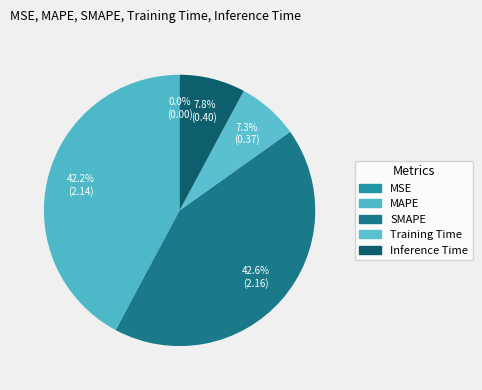

Which slice is the largest?

SMAPE